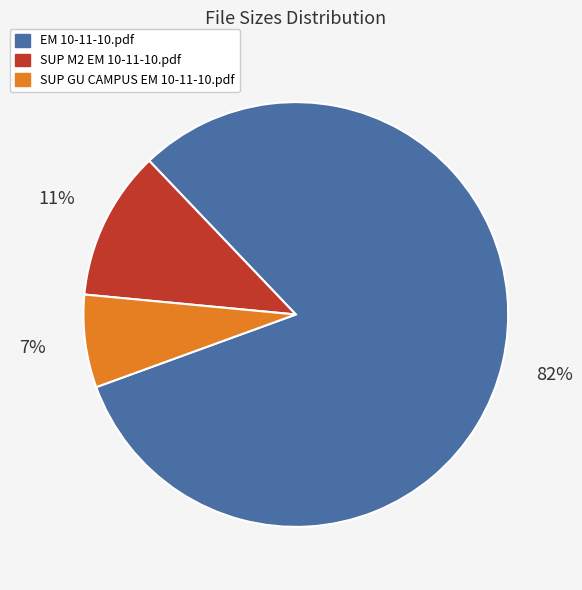

Is there a majority slice in this chart?

Yes